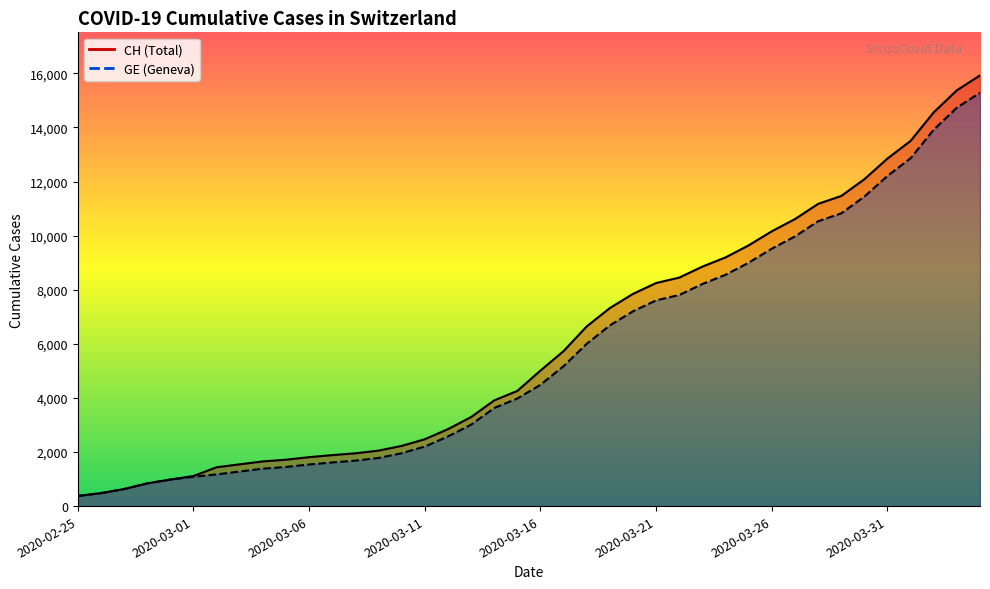

What is the maximum value for GE?

15284